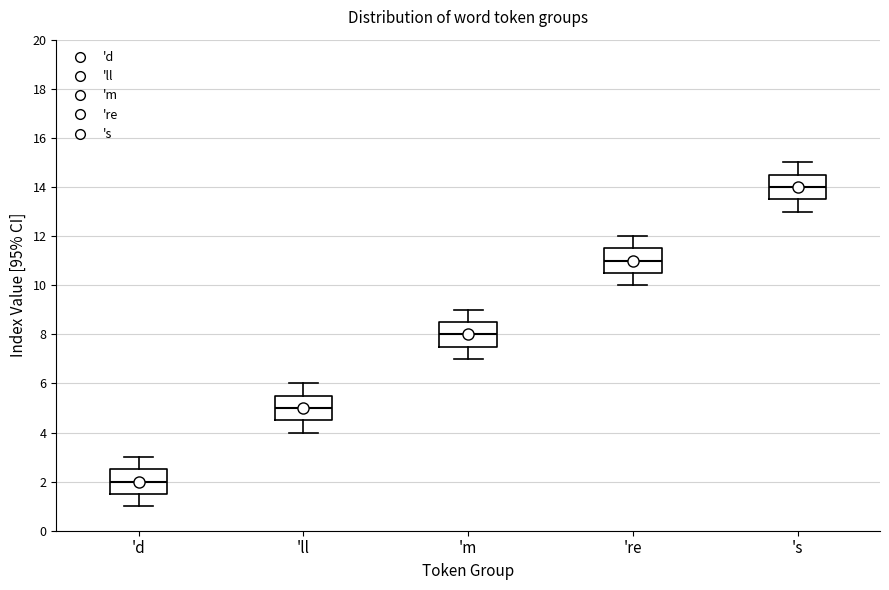

Where does the upper whisker of the box for 're end on the y-axis? The values are not printed on the chart, so give them approximately, as read against the axis.

12.0